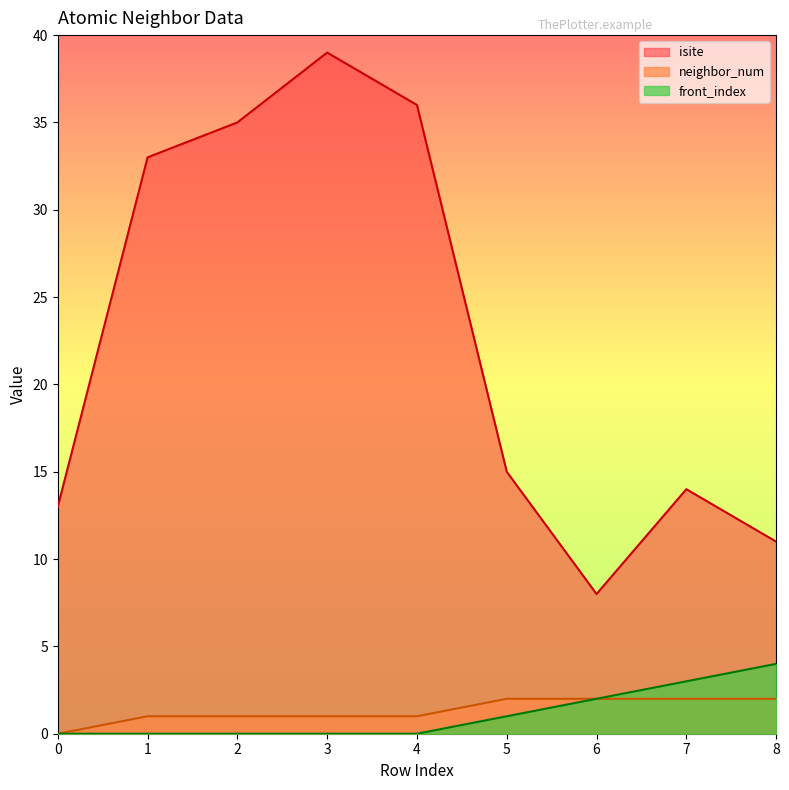

Reading left to right, list all the values displayed in this chart.

isite: 0=13	1=33	2=35	3=39	4=36	5=15	6=8	7=14	8=11
neighbor_num: 0=0	1=1	2=1	3=1	4=1	5=2	6=2	7=2	8=2
front_index: 0=0	1=0	2=0	3=0	4=0	5=1	6=2	7=3	8=4